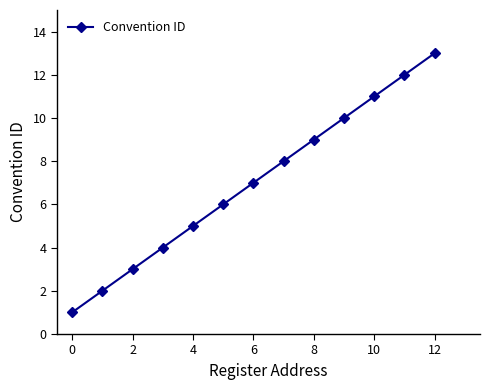

What is the average value?

7